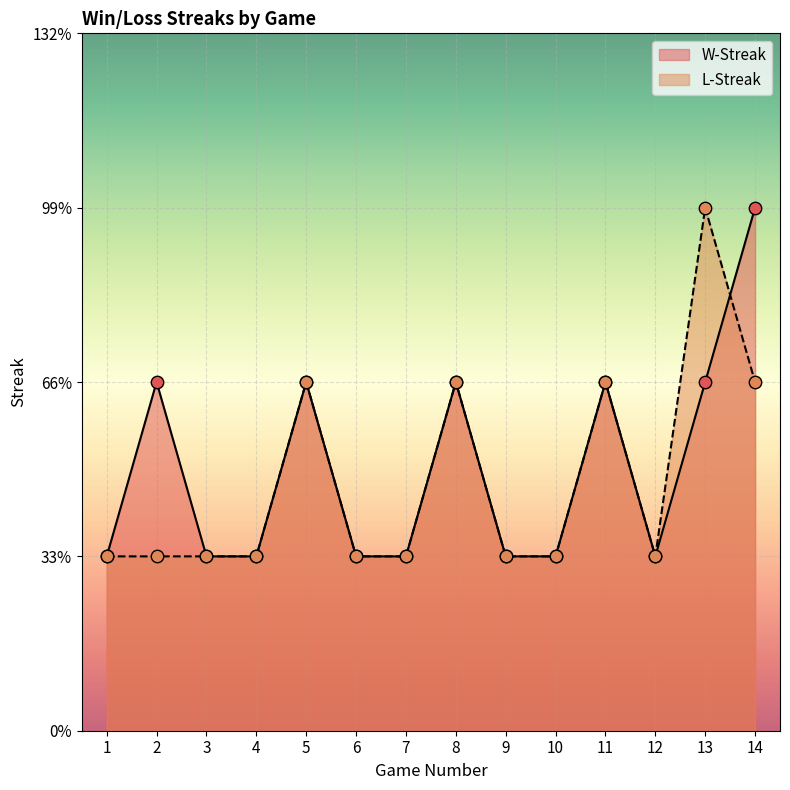

What are all the series names shown in the legend?

W-Streak, L-Streak